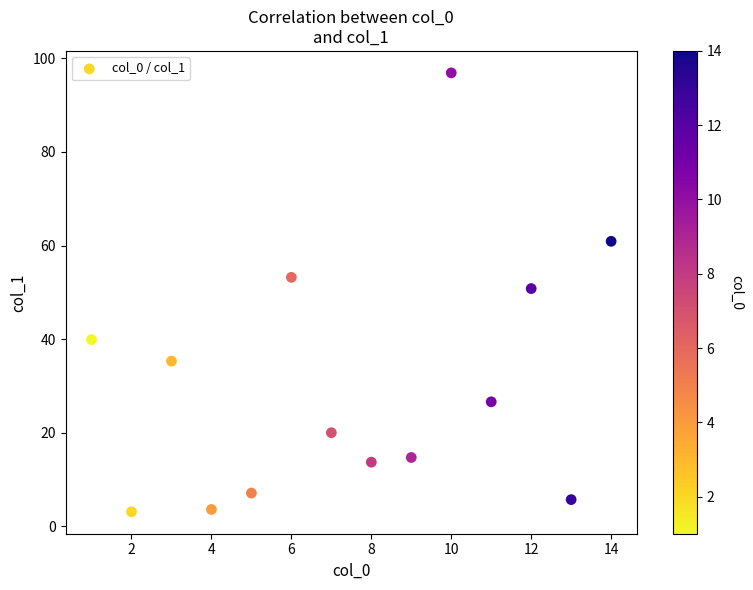

What is the range of X values (max minus min)?

13.0